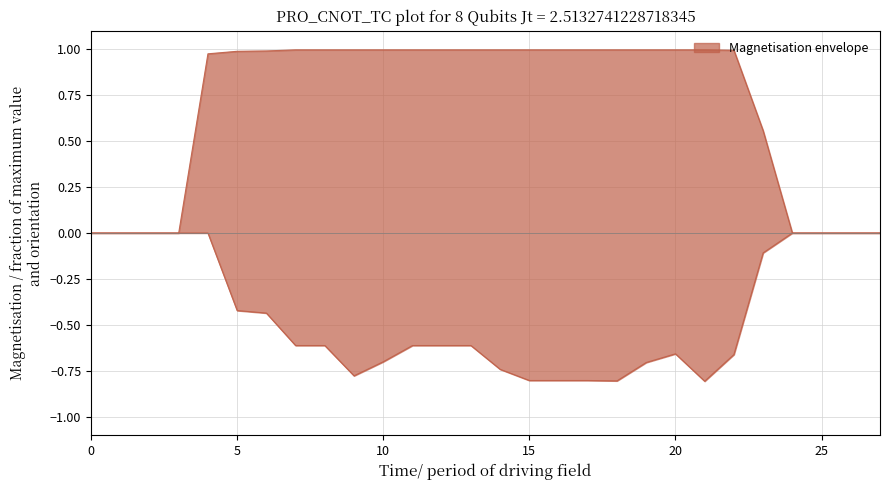

Which series has the widest spread of values?

col_14+col_15 upper